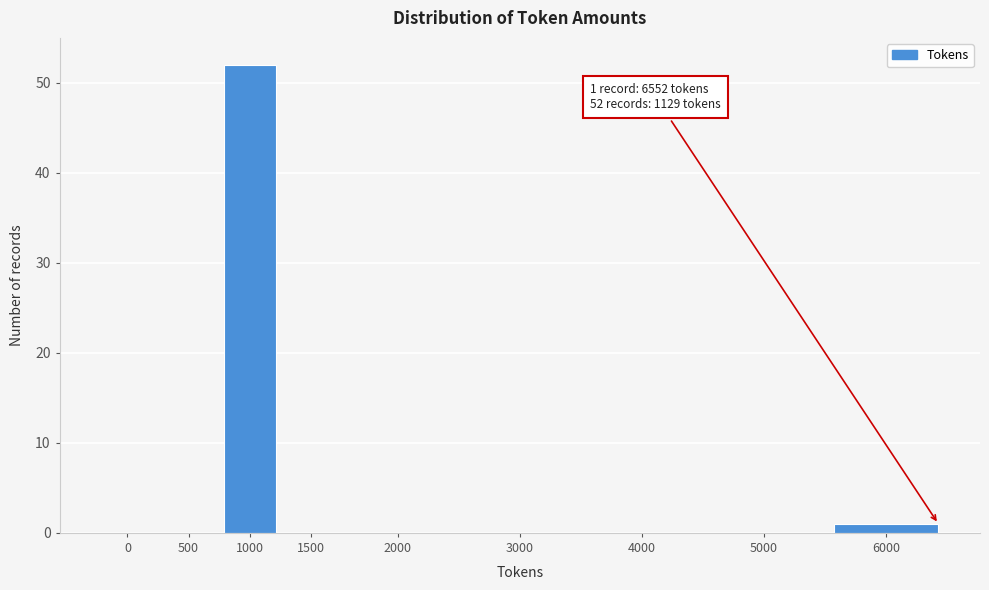

Reading left to right, transcribe all the data shown in this chart.

0=0	500=0	1000=52	1500=0	2000=0	3000=0	4000=0	5000=0	6000=1